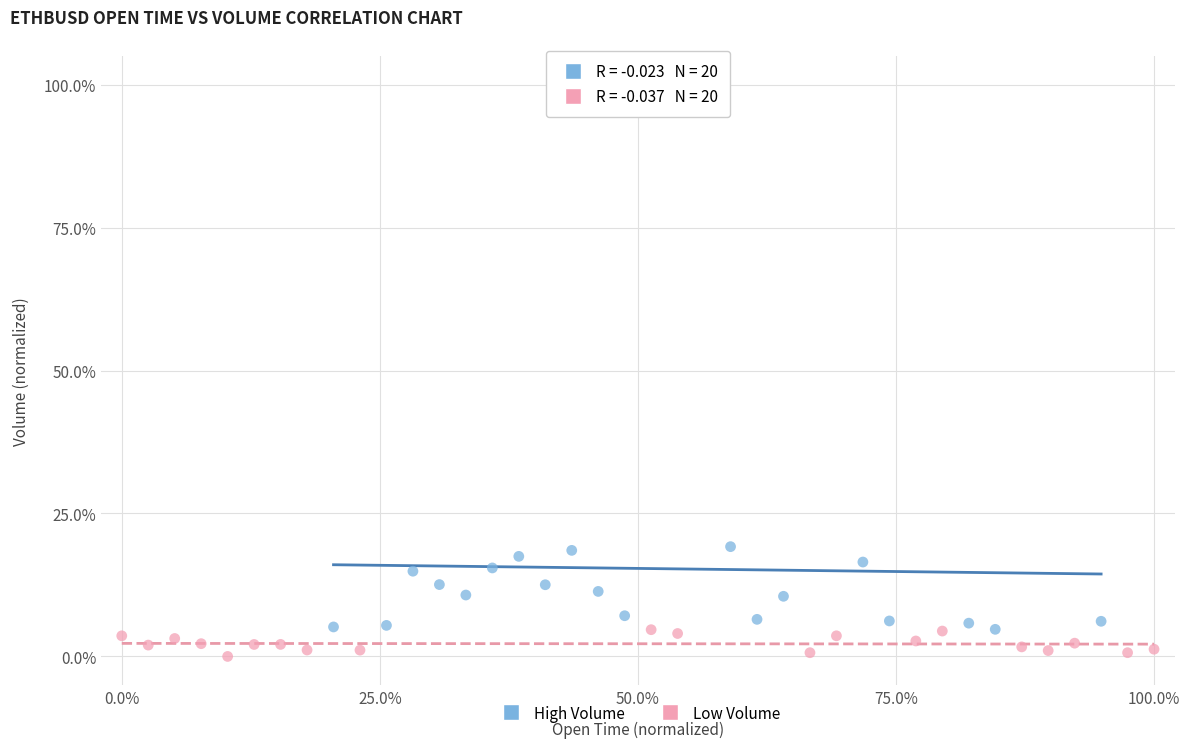

Which series has the widest spread of Y values?

High Volume